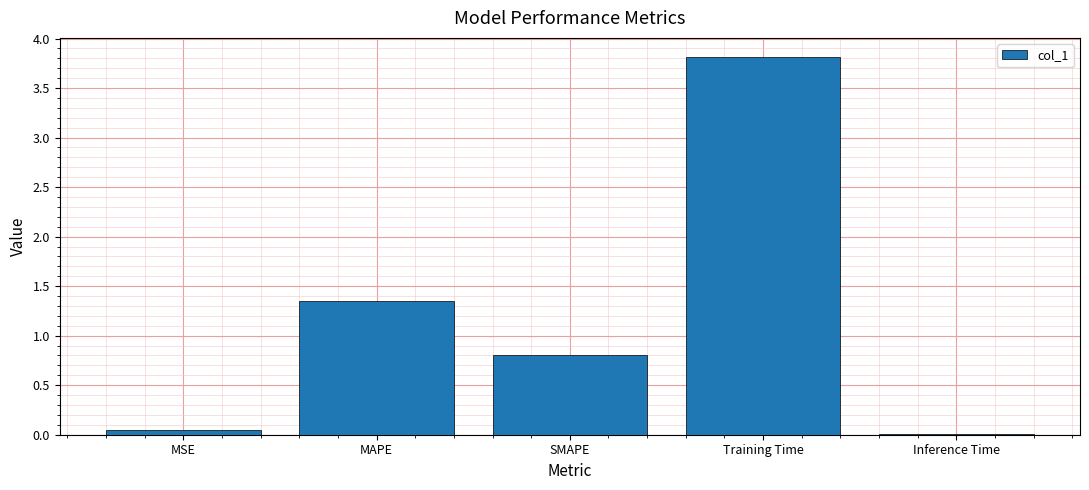

True or false: the data shows 0.7 at MAPE.

False